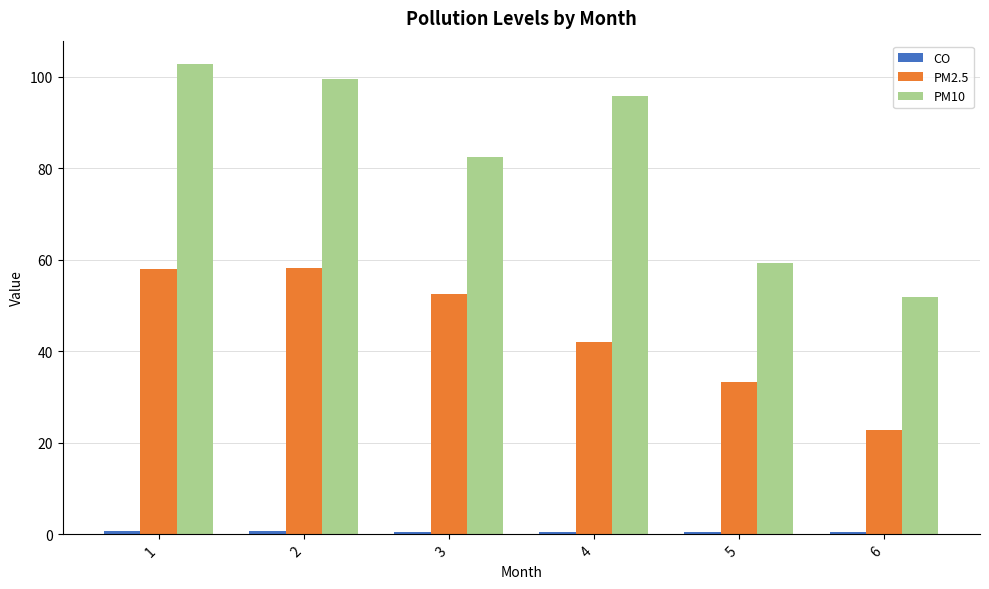

At which category is the sum across all series the highest?

1